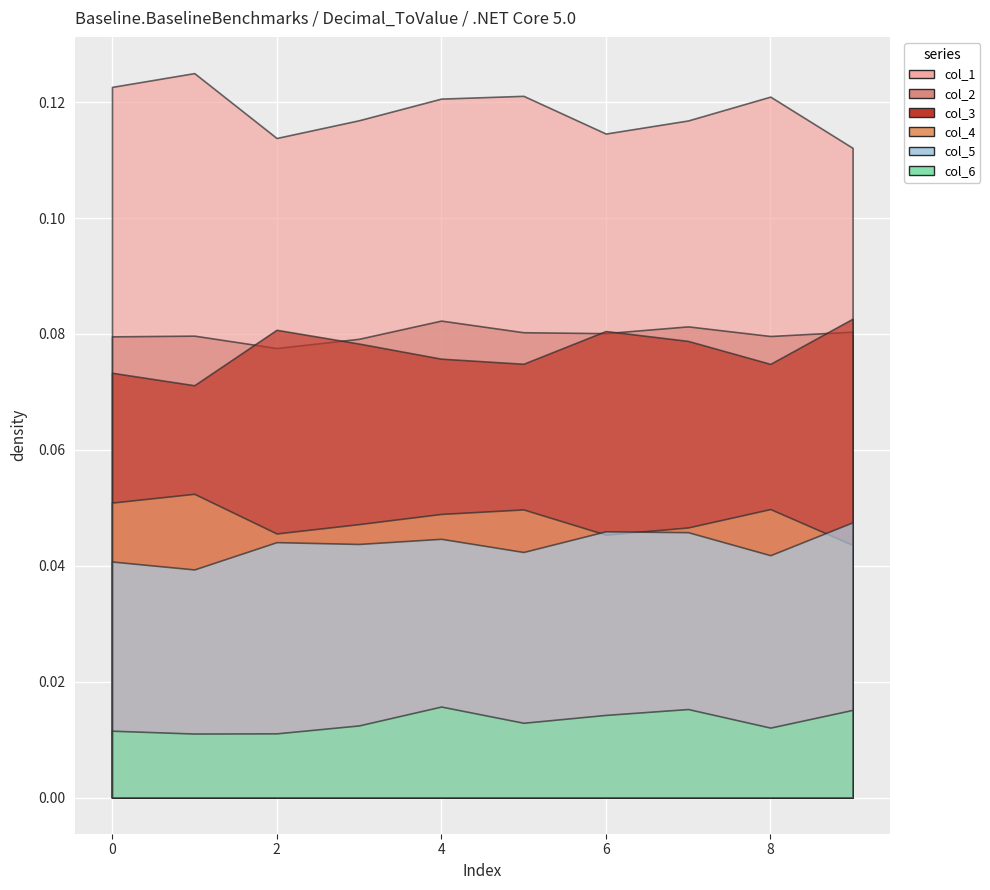

Is it true that col_5 equals 0.0 at 6?

False